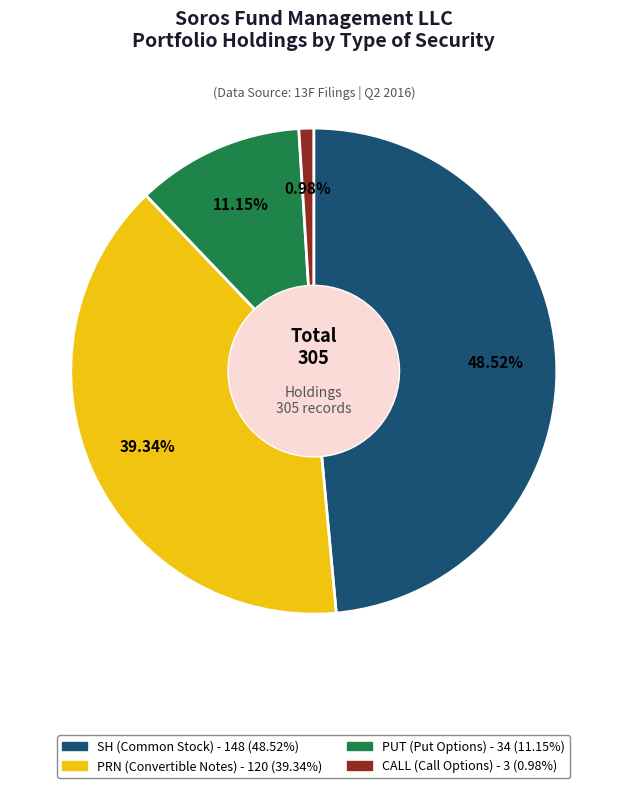

Which slice is the smallest?

CALL